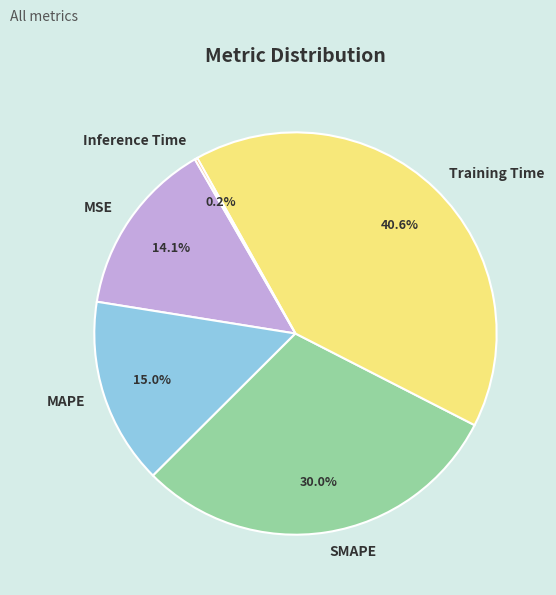

Between MAPE and SMAPE, which is larger?

SMAPE